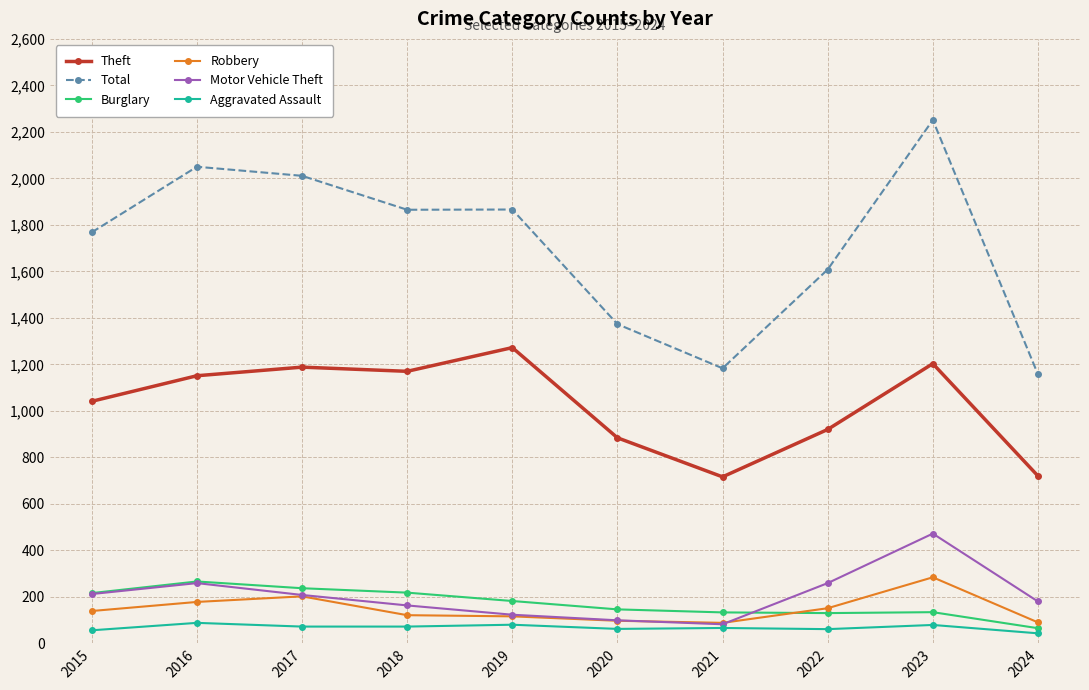

True or false: Total has more than 0 interior local peaks.

True